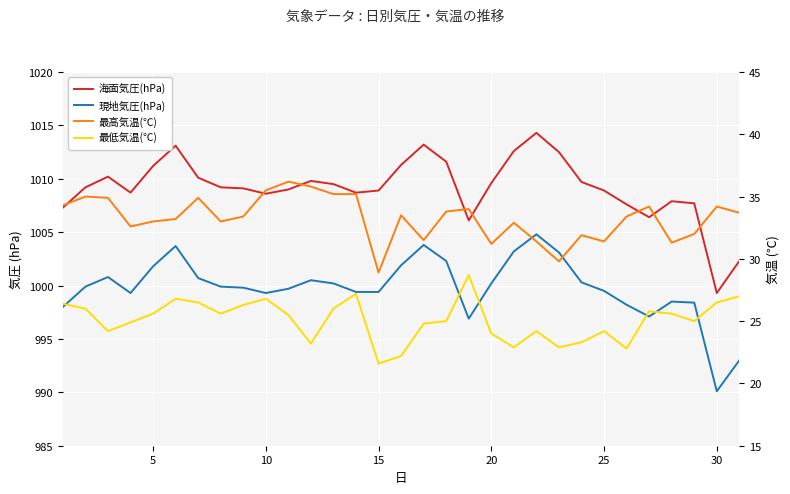

True or false: 最低気温(℃) has more than 1 interior local peaks.

True